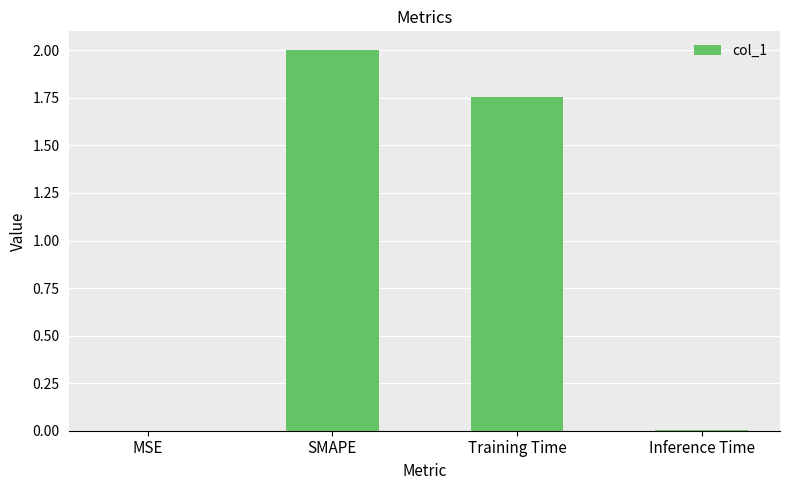

Is it true that the value at MSE is 0.0?

True